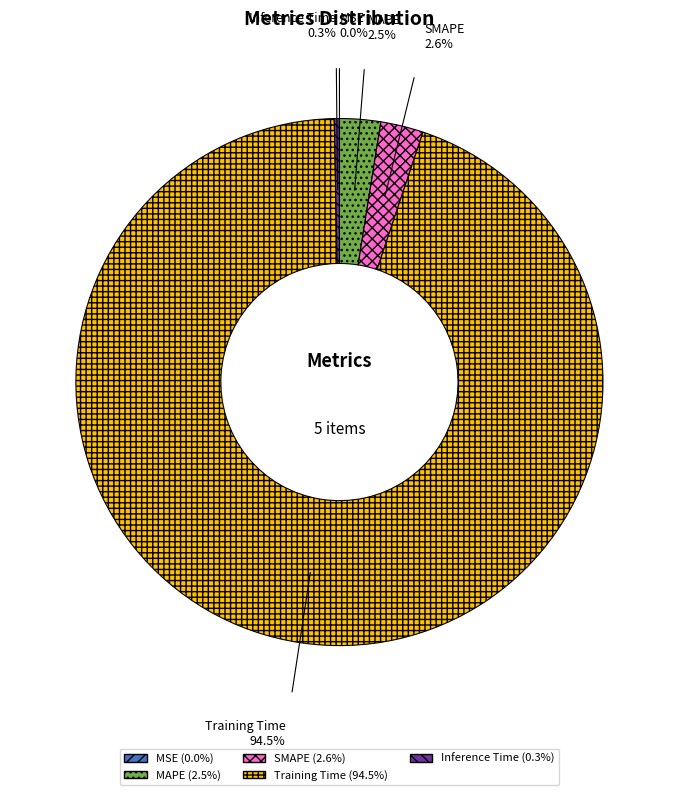

The Inference Time slice represents 15% of the pie. True or false?

False